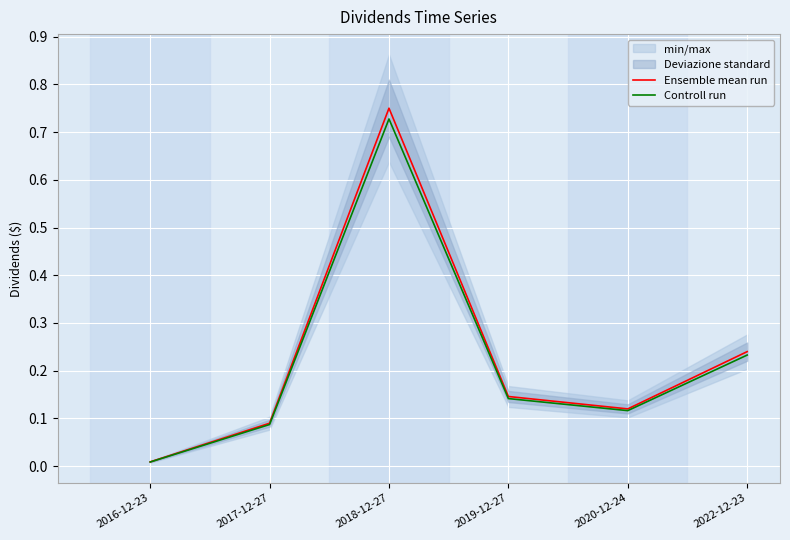

What is the label of the 3rd point from the left?

2018-12-27